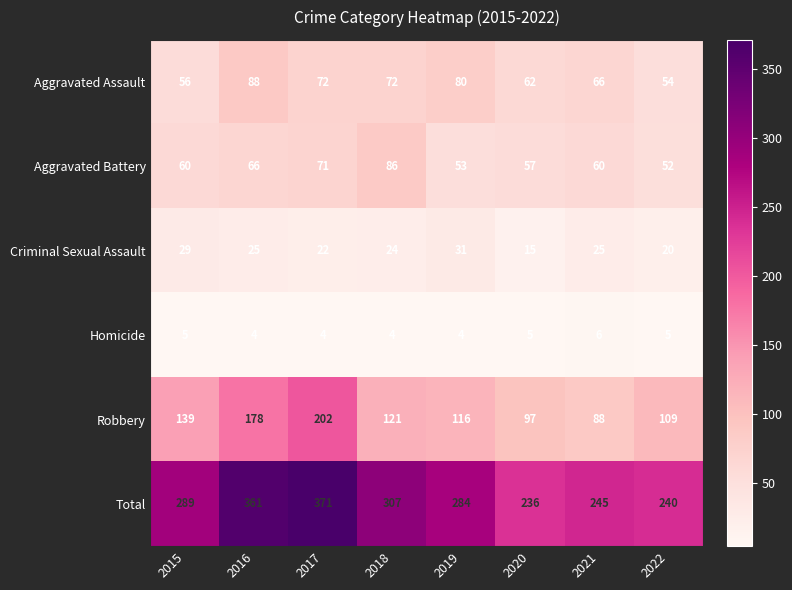

What is the approximate value of Homicide at 2021?

6